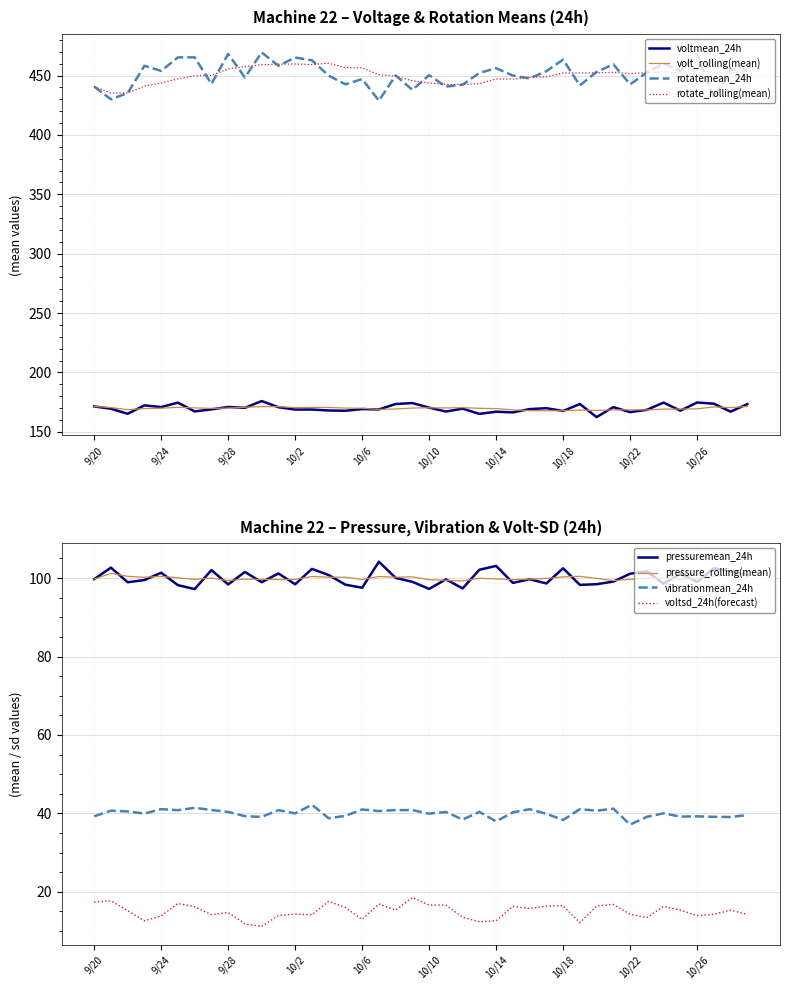

True or false: pressuremean_24h and vibrationmean_24h cross at least once.

False